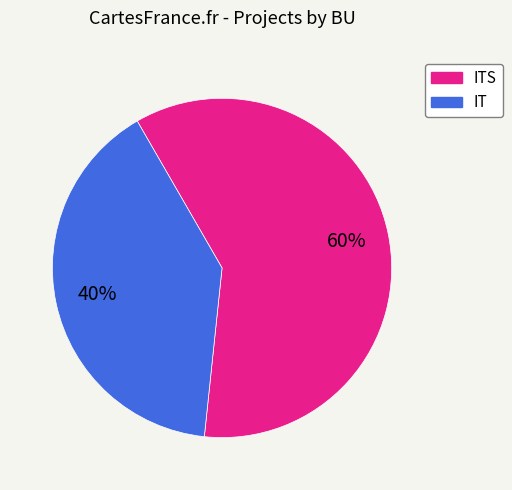

To the nearest percent, what is the average slice percentage?

50%